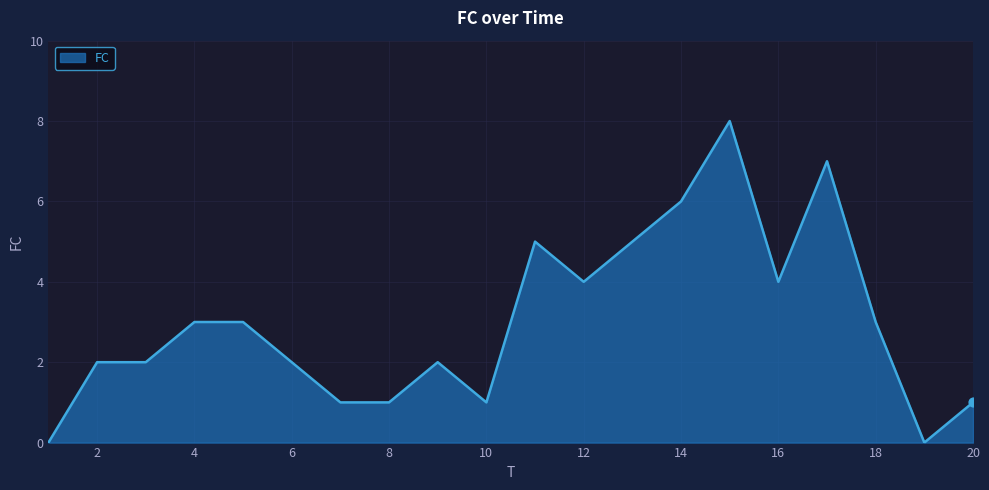

What is the difference between the maximum and minimum values?

8